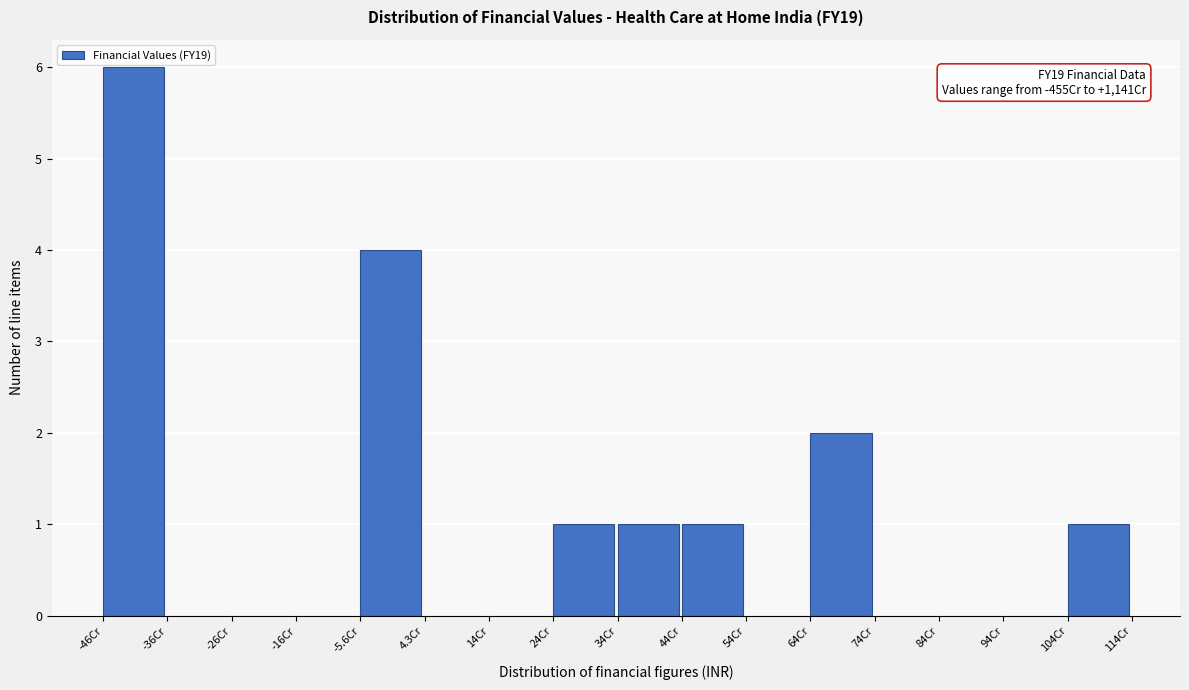

Reading right to left, what are all the values shown in this chart?

104Cr=1	94Cr=0	84Cr=0	74Cr=0	64Cr=2	54Cr=0	44Cr=1	34Cr=1	24Cr=1	14Cr=0	4.3Cr=0	-5.6Cr=4	-16Cr=0	-26Cr=0	-36Cr=0	-46Cr=6